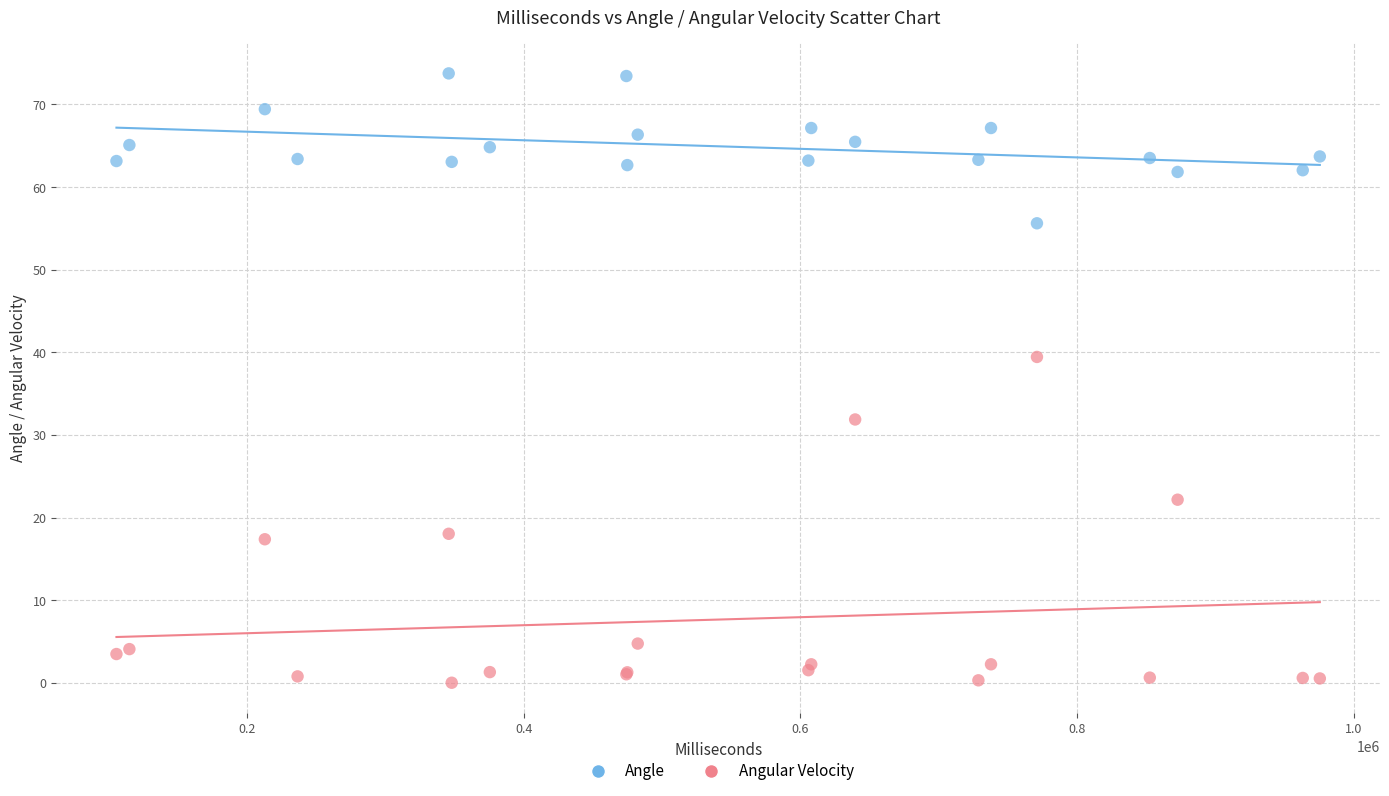

Which series reaches the maximum Y coordinate?

Angle